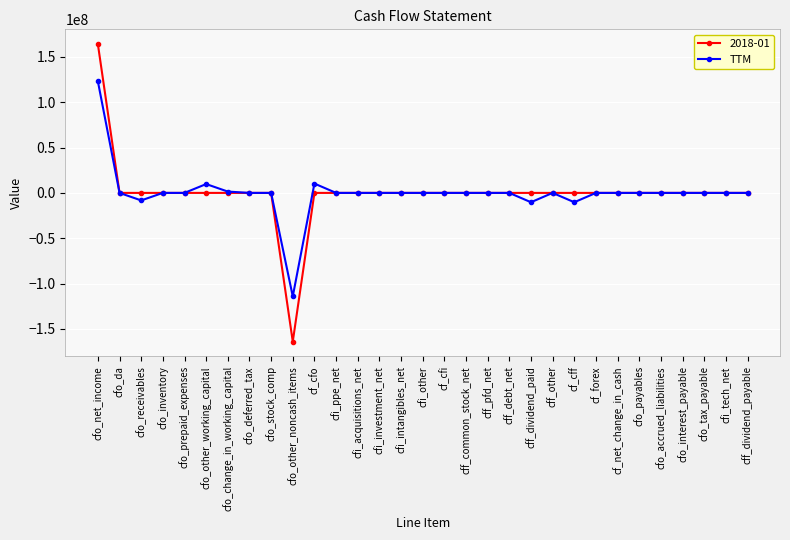

Which series has the largest range (max minus min)?

2018-01